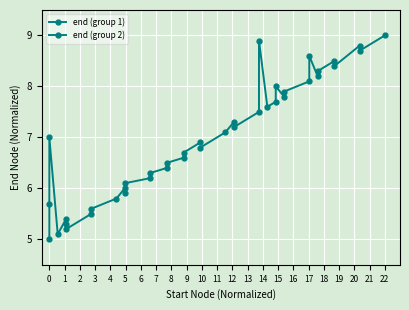

At how many categories does at least one series exceed 6?

20